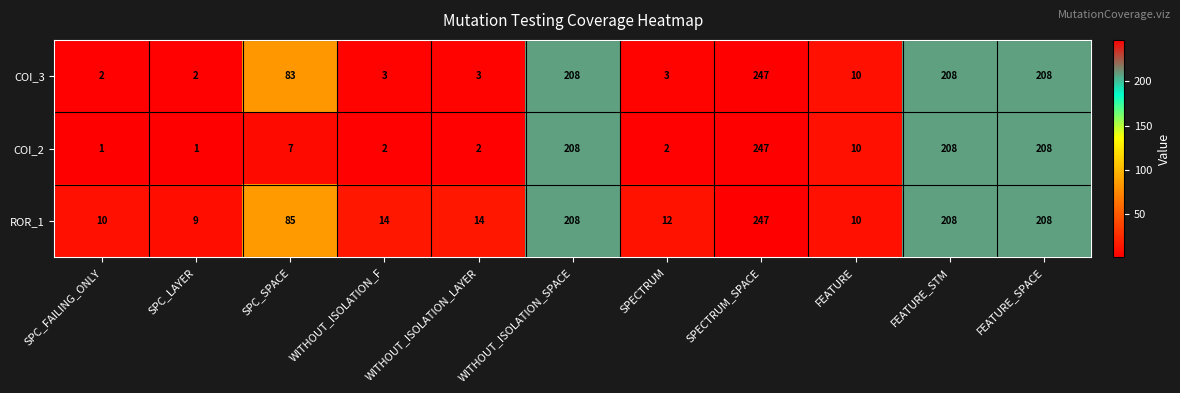

At how many categories does at least one series exceed 154?

4